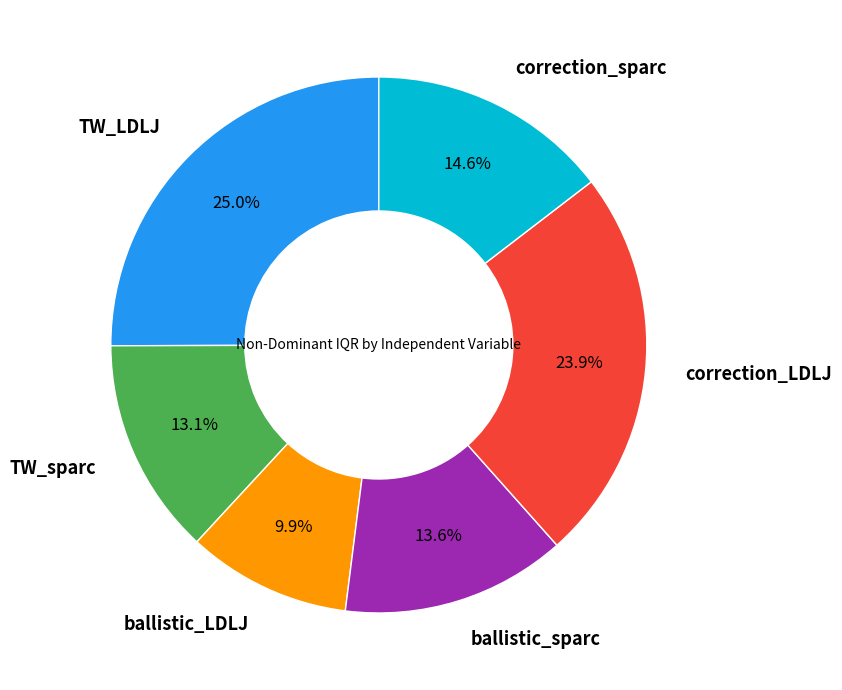

True or false: TW_sparc accounts for 13% of the total.

True